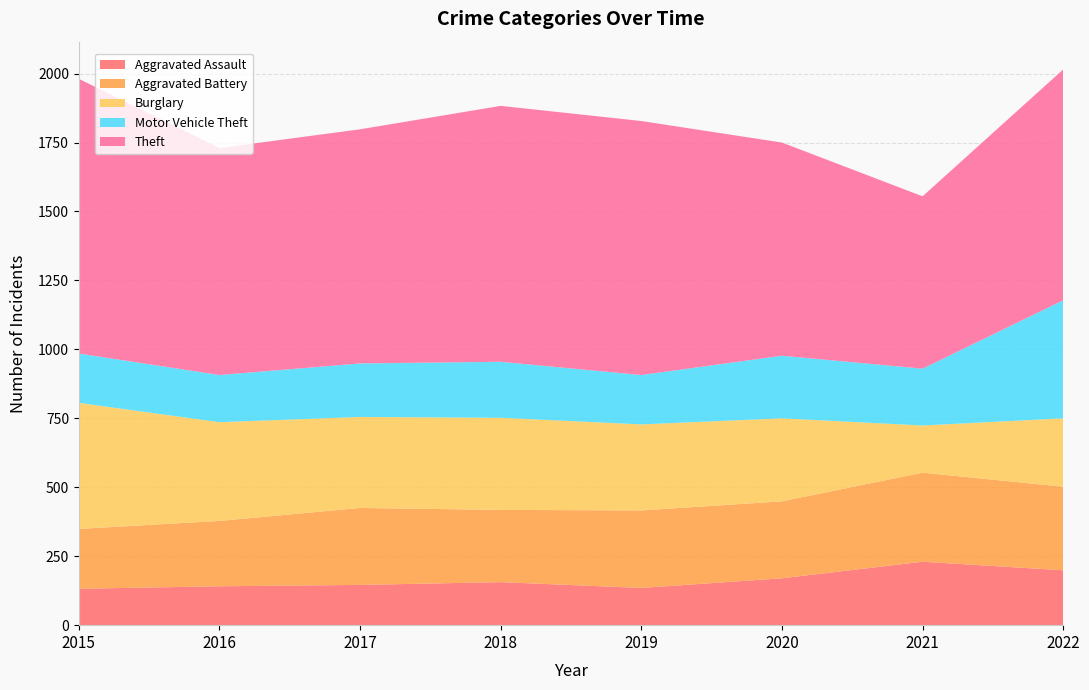

Reading right to left, list all the values displayed in this chart.

Aggravated Assault: 2022=199	2021=230	2020=170	2019=135	2018=156	2017=146	2016=141	2015=132
Aggravated Battery: 2022=303	2021=323	2020=279	2019=281	2018=262	2017=279	2016=237	2015=217
Burglary: 2022=248	2021=171	2020=301	2019=312	2018=334	2017=330	2016=358	2015=457
Motor Vehicle Theft: 2022=428	2021=206	2020=227	2019=179	2018=203	2017=194	2016=171	2015=179
Theft: 2022=837	2021=625	2020=773	2019=921	2018=928	2017=849	2016=823	2015=996